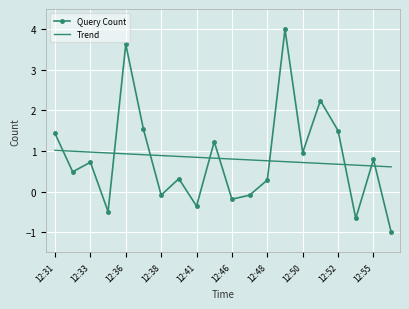

Which series has the widest spread of values?

Query Count